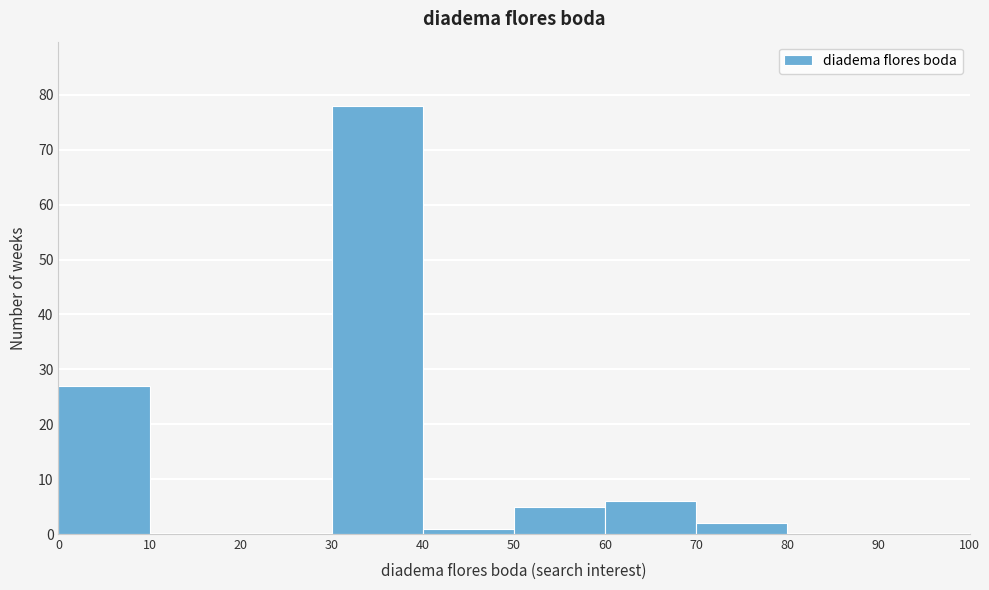

Which range on the x-axis has the tallest bar?

30 to 40